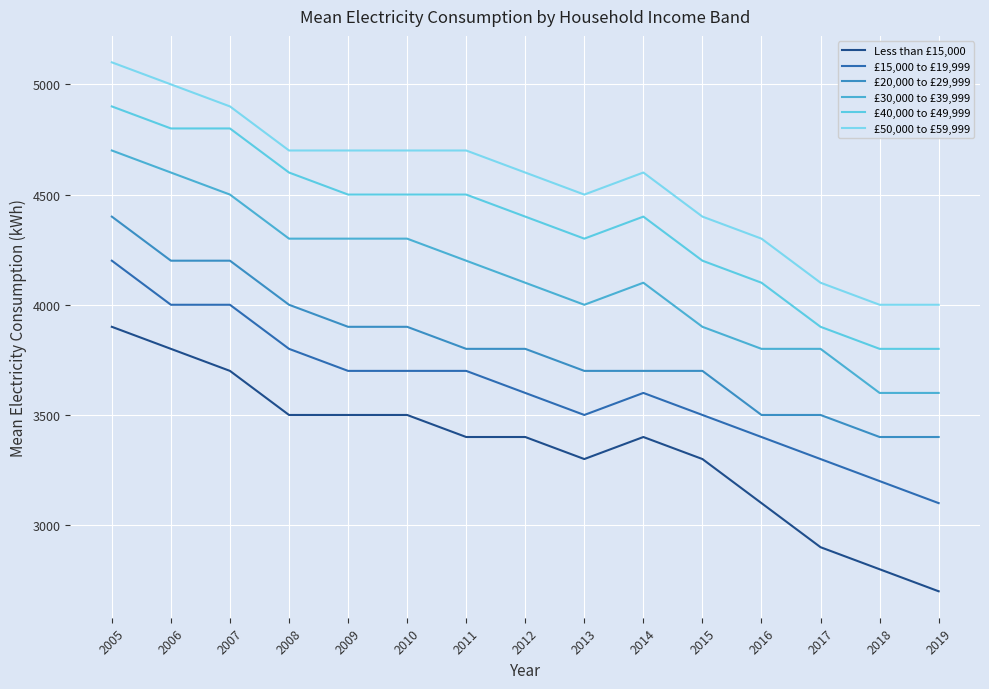

Reading left to right, what are all the values shown in this chart?

Less than £15,000: 2005=3900	2006=3800	2007=3700	2008=3500	2009=3500	2010=3500	2011=3400	2012=3400	2013=3300	2014=3400	2015=3300	2016=3100	2017=2900	2018=2800	2019=2700
£15,000 to £19,999: 2005=4200	2006=4000	2007=4000	2008=3800	2009=3700	2010=3700	2011=3700	2012=3600	2013=3500	2014=3600	2015=3500	2016=3400	2017=3300	2018=3200	2019=3100
£20,000 to £29,999: 2005=4400	2006=4200	2007=4200	2008=4000	2009=3900	2010=3900	2011=3800	2012=3800	2013=3700	2014=3700	2015=3700	2016=3500	2017=3500	2018=3400	2019=3400
£30,000 to £39,999: 2005=4700	2006=4600	2007=4500	2008=4300	2009=4300	2010=4300	2011=4200	2012=4100	2013=4000	2014=4100	2015=3900	2016=3800	2017=3800	2018=3600	2019=3600
£40,000 to £49,999: 2005=4900	2006=4800	2007=4800	2008=4600	2009=4500	2010=4500	2011=4500	2012=4400	2013=4300	2014=4400	2015=4200	2016=4100	2017=3900	2018=3800	2019=3800
£50,000 to £59,999: 2005=5100	2006=5000	2007=4900	2008=4700	2009=4700	2010=4700	2011=4700	2012=4600	2013=4500	2014=4600	2015=4400	2016=4300	2017=4100	2018=4000	2019=4000